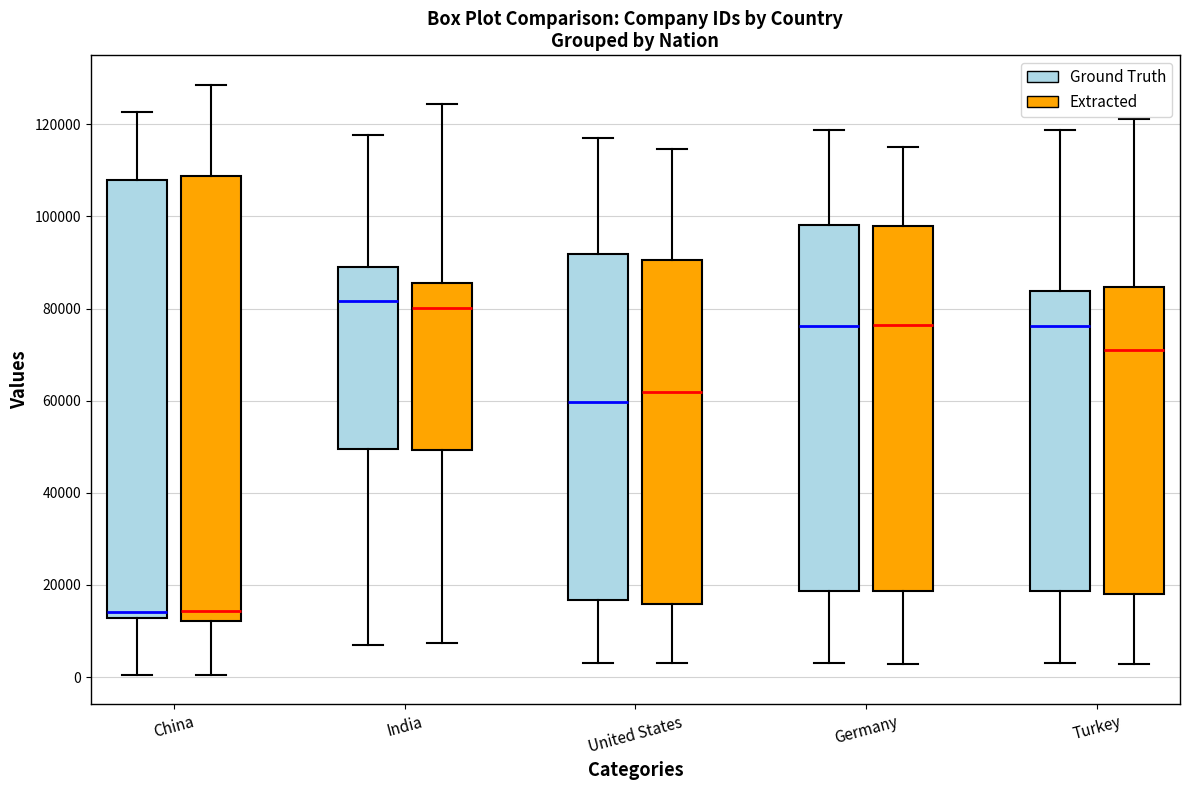

Where does the lower whisker of the box for Turkey (Ground Truth) end on the y-axis? The values are not printed on the chart, so give them approximately, as read against the axis.

4000